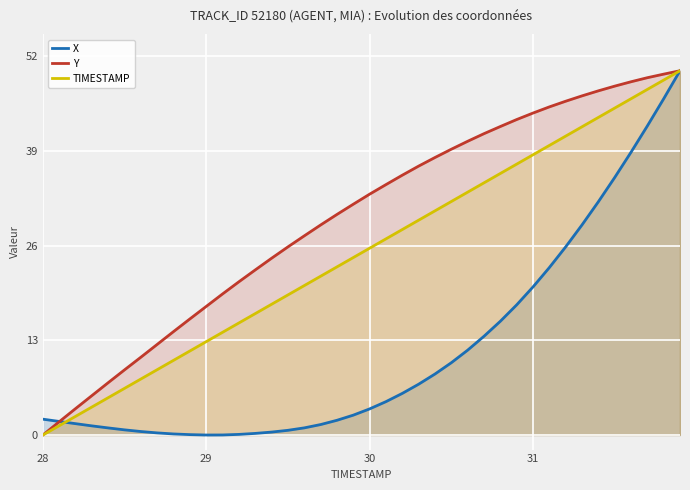

What is the maximum value shown in the chart?

50.0